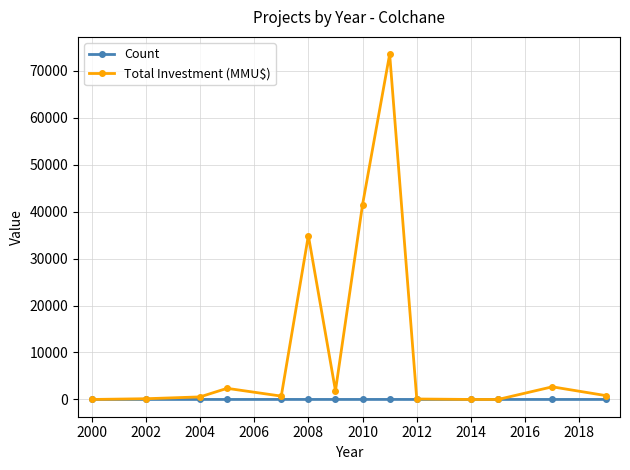

Rank the series by their maximum value, from highest to lowest.

Total Investment (MMU$), Count